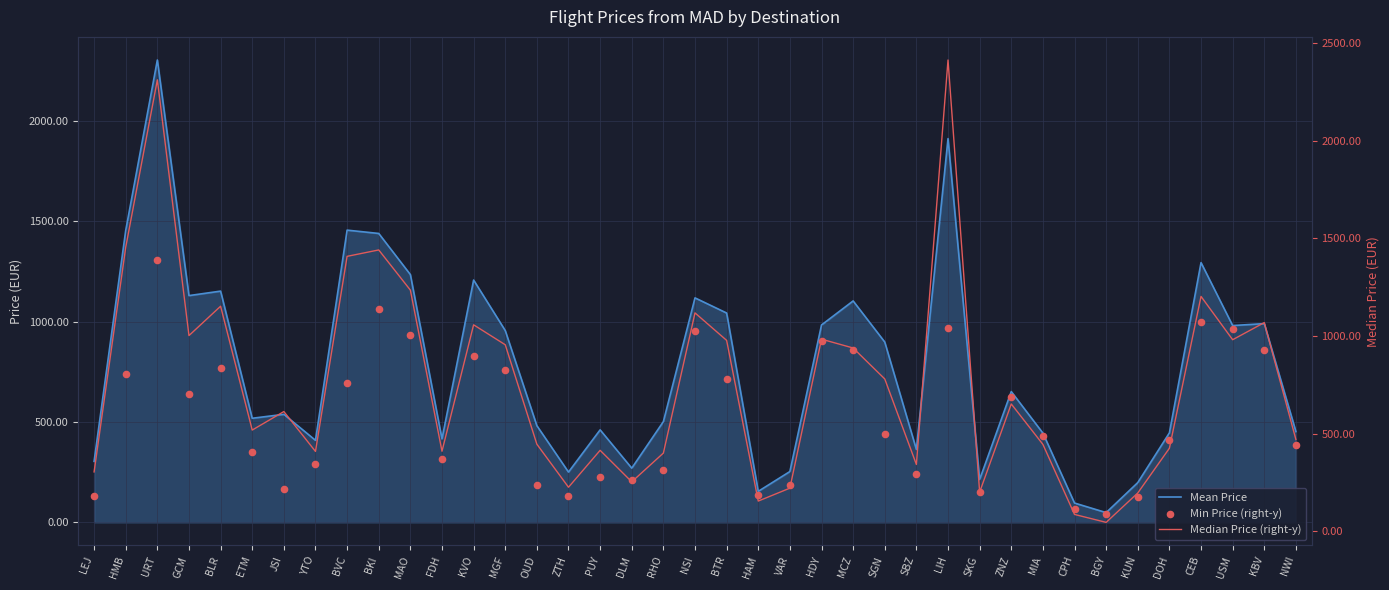

At how many categories does at least one series exceed 1504?

2